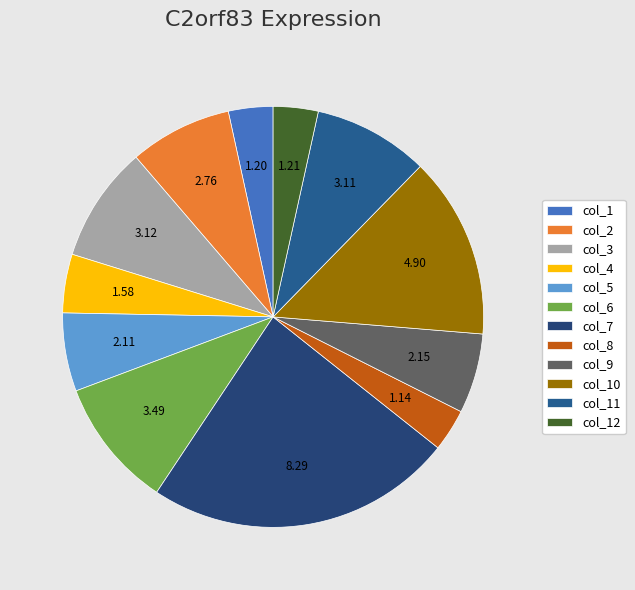

How many slices are in this pie chart?

12